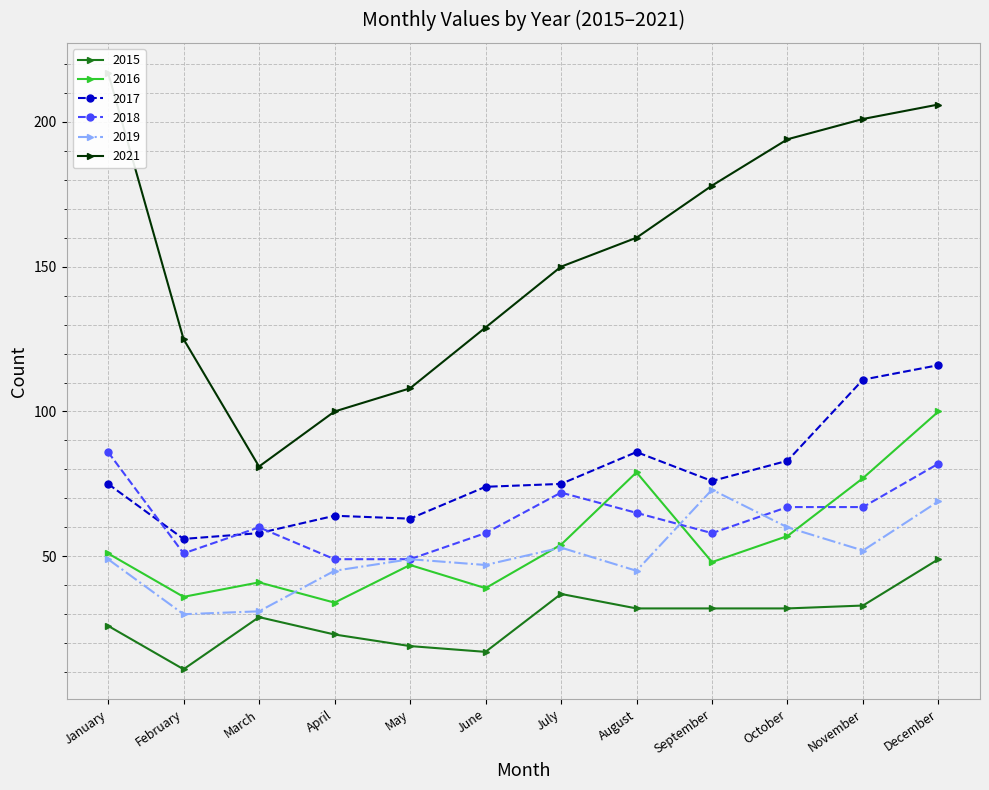

Between July and October, which series saw the biggest shift?

2021